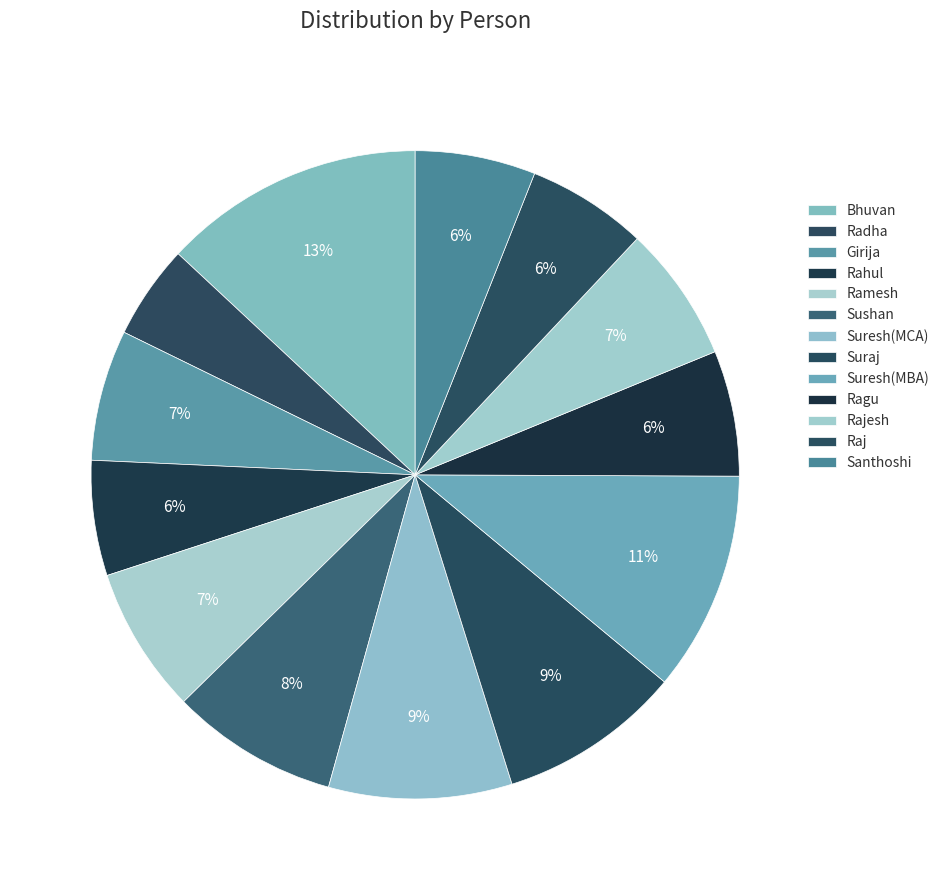

To the nearest percent, what percentage of the pie is Ragu?

6%